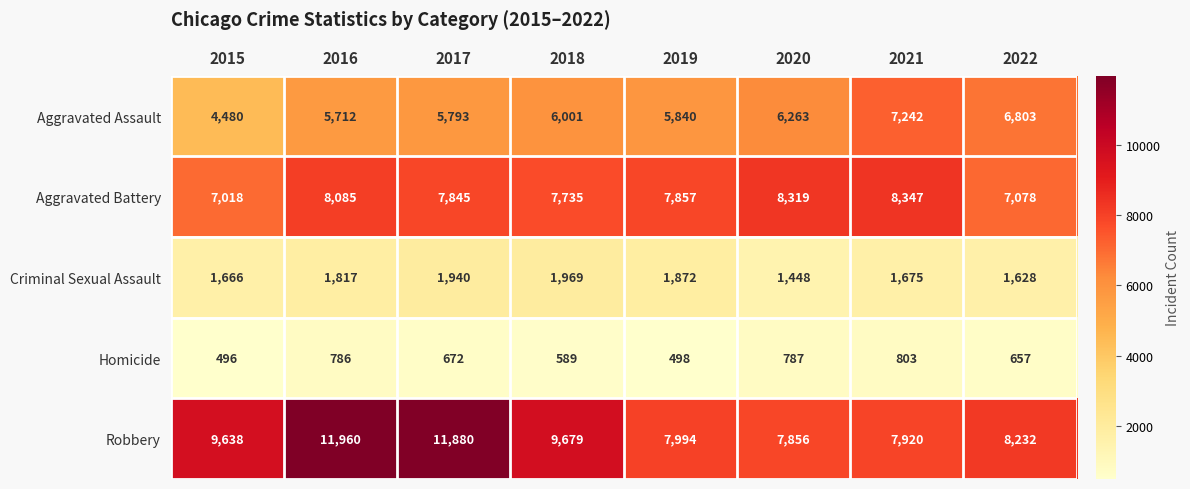

Read the Aggravated Assault value at 2020, to the nearest 10.

6260